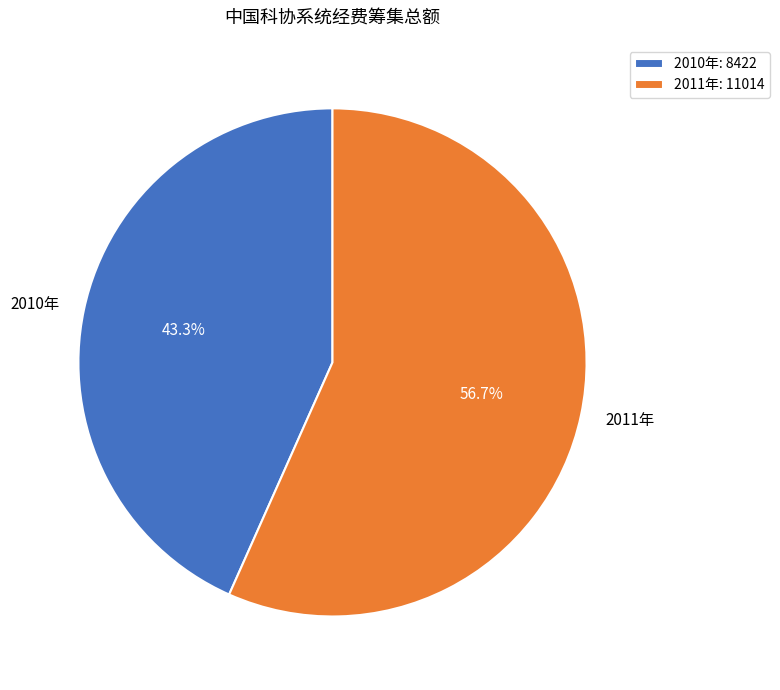

What is the ratio of the value at 2011年 to the value at 2010年?

1.3